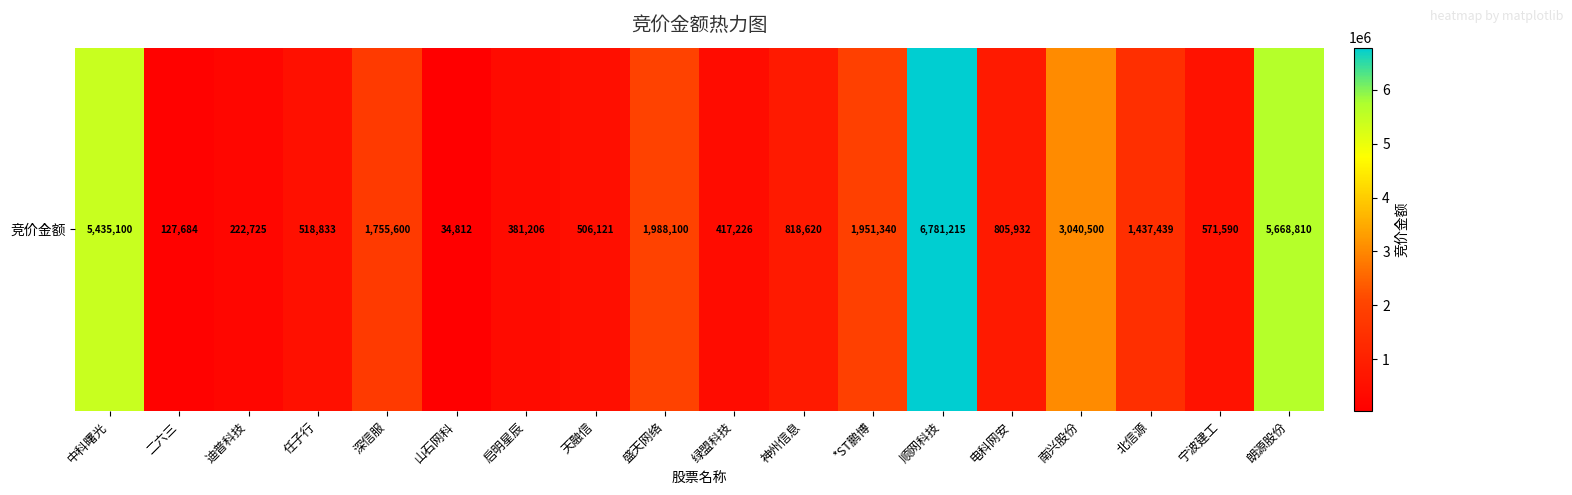

What is the greatest value displayed?

6781215